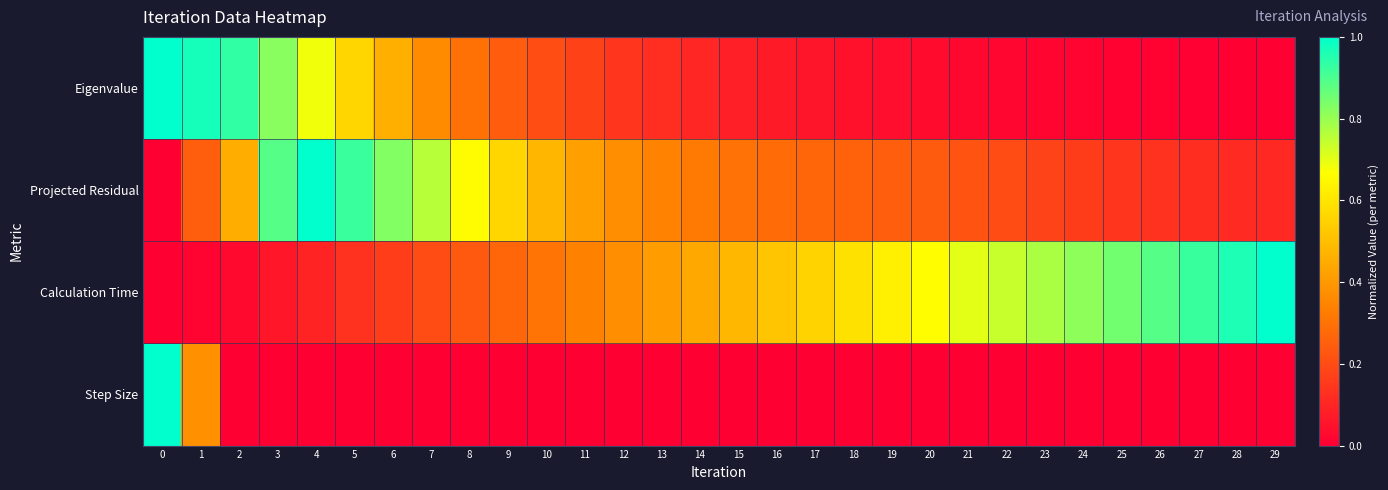

What is the total value across all series at 4?

1.8